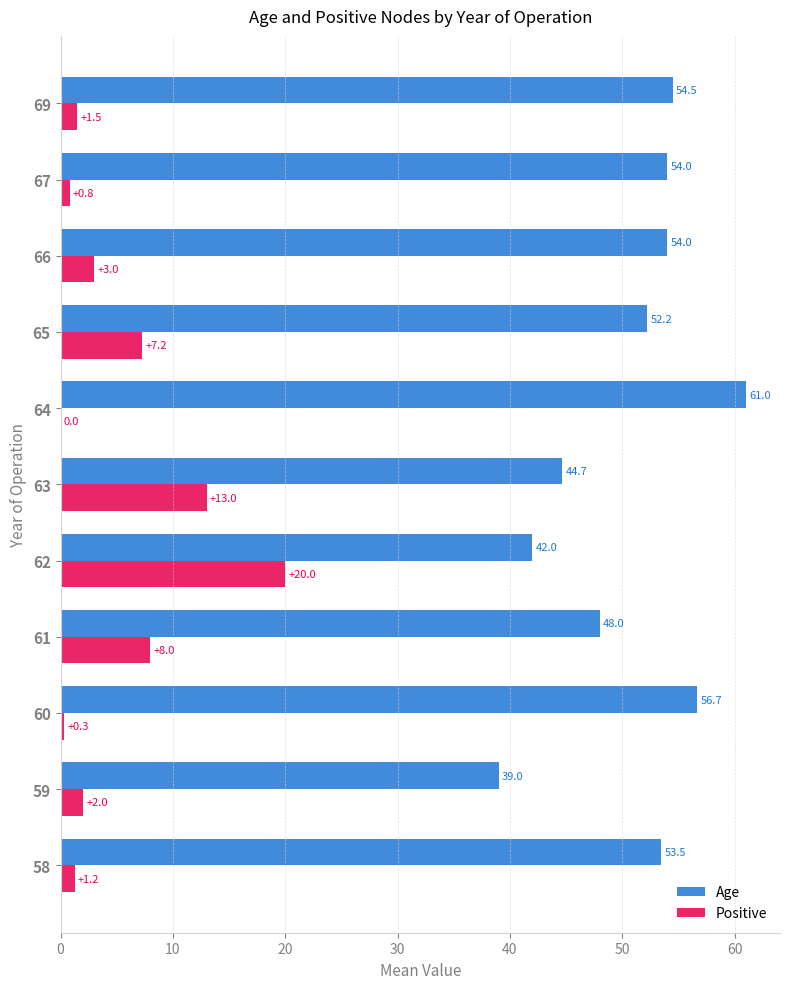

Which series has the largest total across all categories?

Age